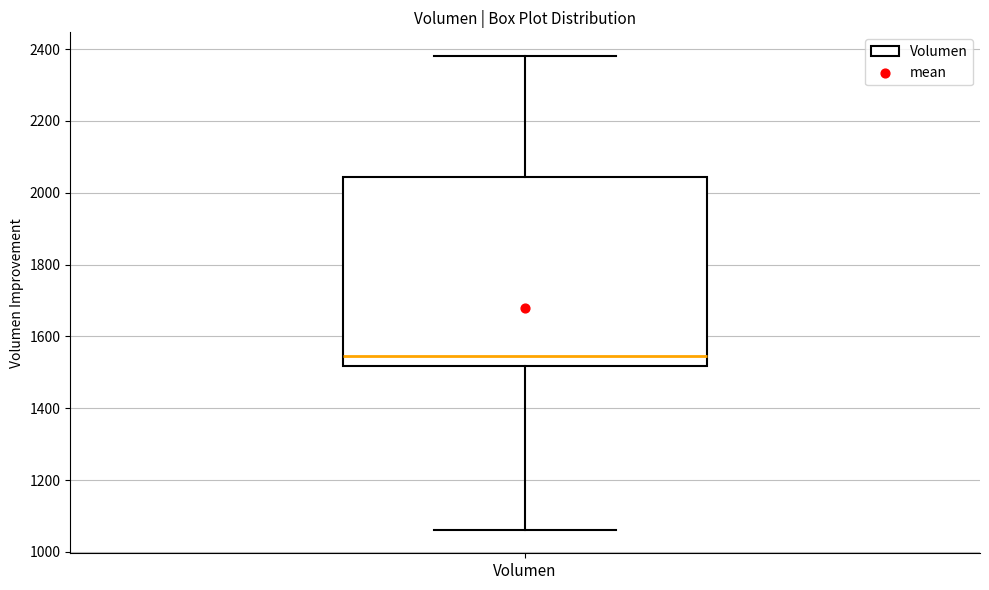

Transcribe this box plot: give where the median line is, the range the box spans, and where the two whiskers end, as read against the y-axis. The values are not printed on the chart, so give them approximately, as read against the axis.

median 1540, box 1520 to 2040, whiskers 1060 to 2380